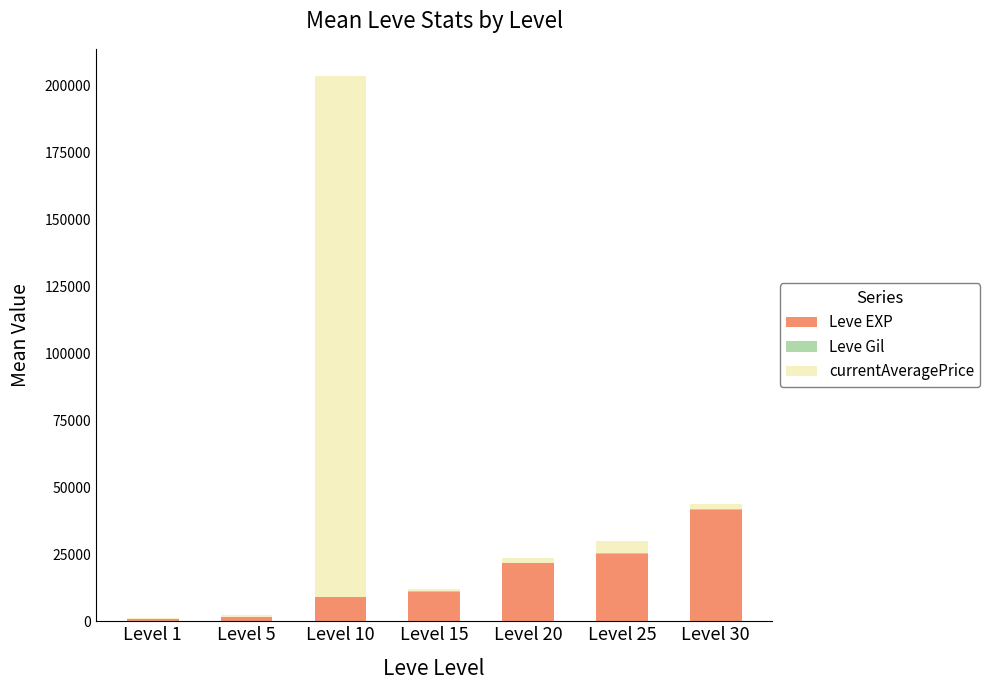

At which category is the sum across all series the highest?

Level 10